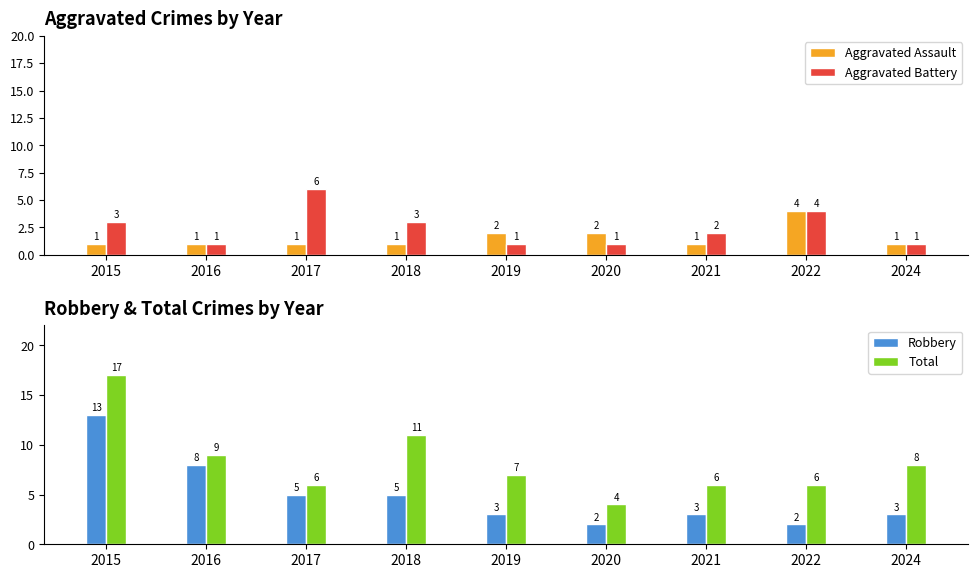

Which series has the largest total across all categories?

Total